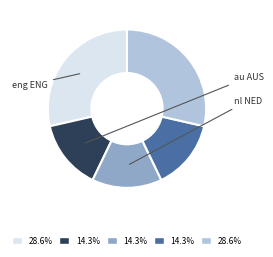

Is there any slice that represents more than half of the pie?

No